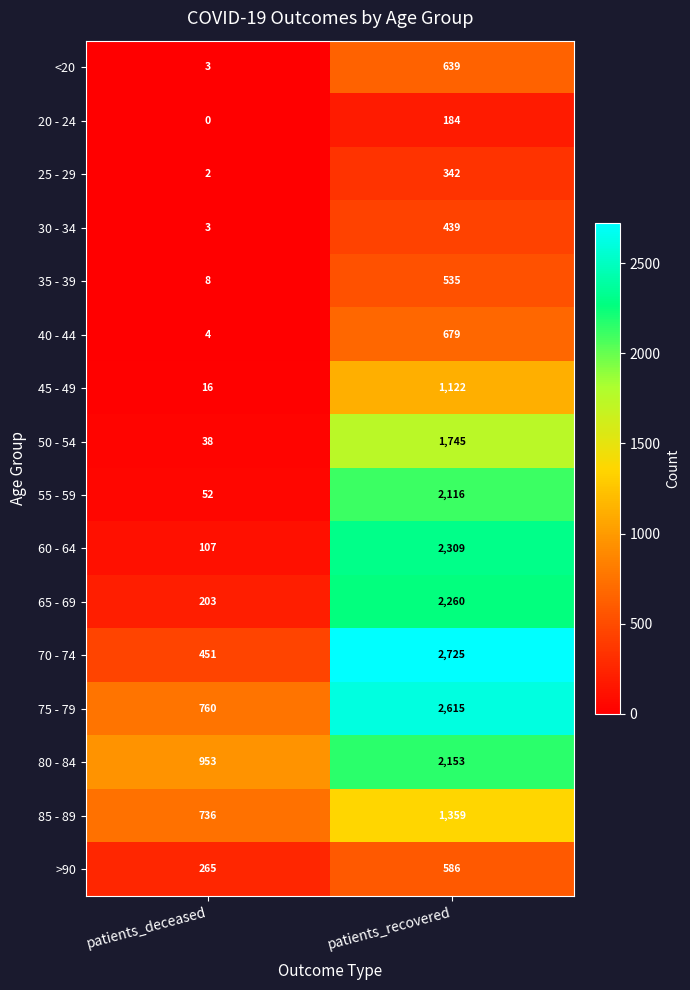

Where is 40 - 44 nearest to the value 341?

patients_deceased